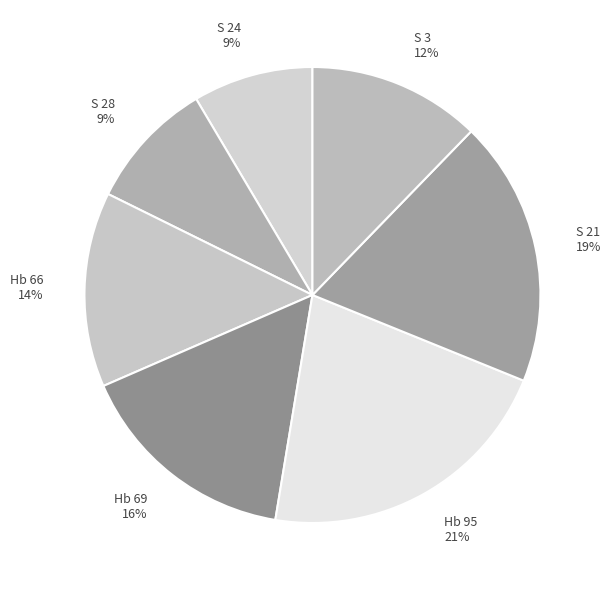

To the nearest percent, what is the difference between the S 21 19% and S 3 12% slice percentages?

7%